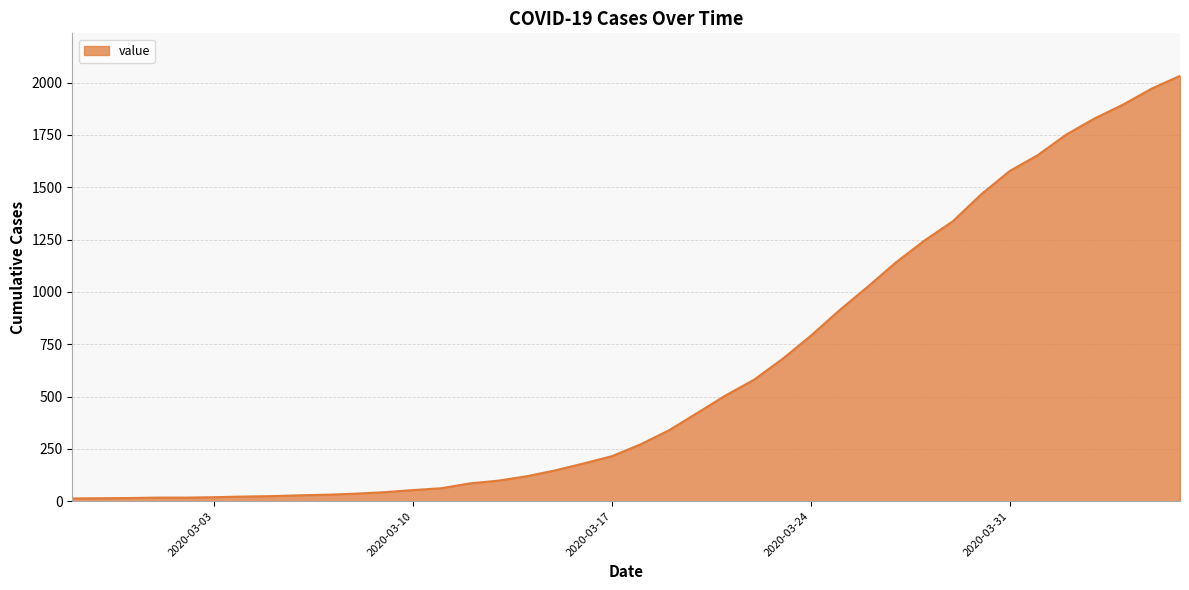

What is the difference between the maximum and minimum values?

2019